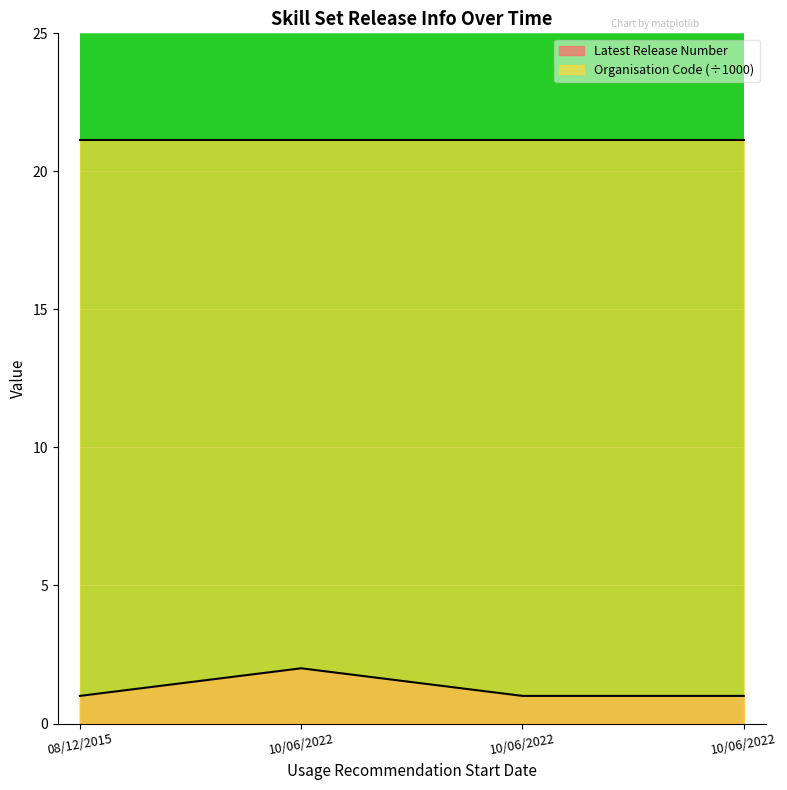

Reading right to left, extract all data points from this chart.

10/06/2022=1	10/06/2022=1	10/06/2022=2	08/12/2015=1